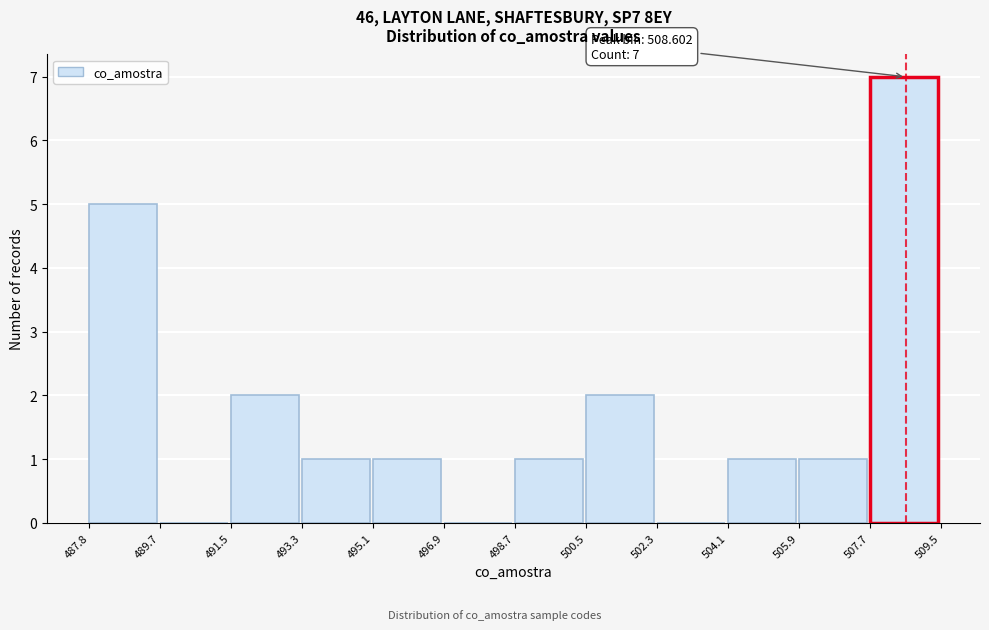

Which range on the x-axis has the tallest bar?

507.7 to 509.5